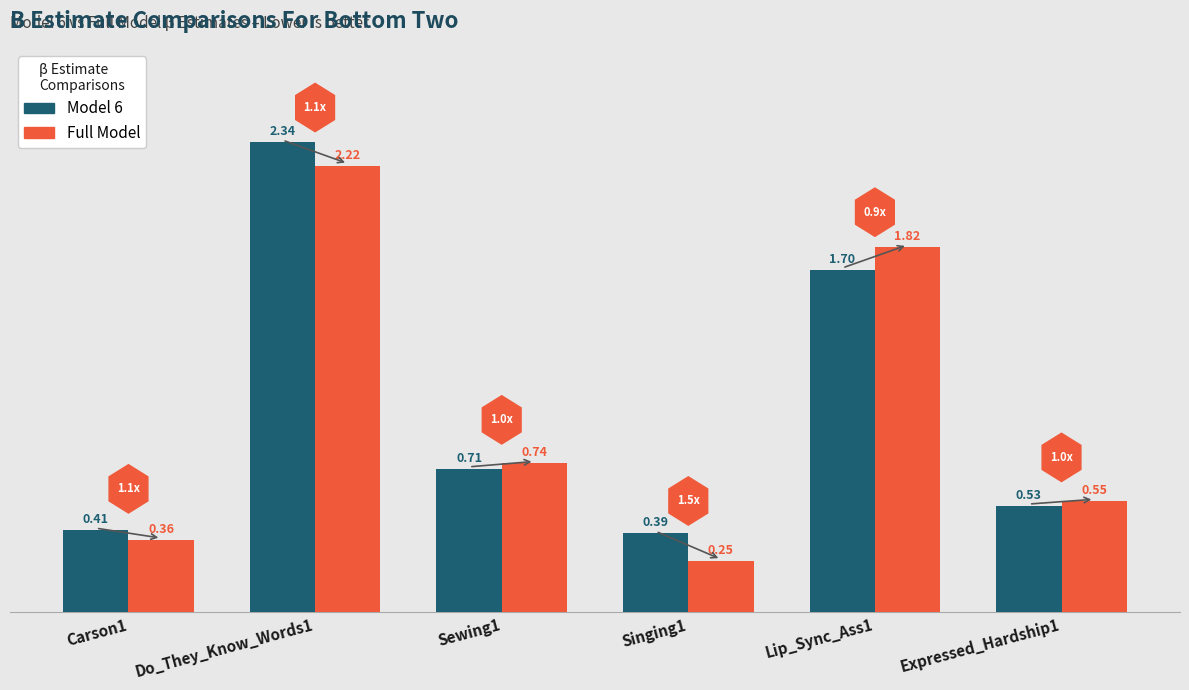

Between Lip_Sync_Ass1 and Expressed_Hardship1, which series saw the biggest shift?

Full Model